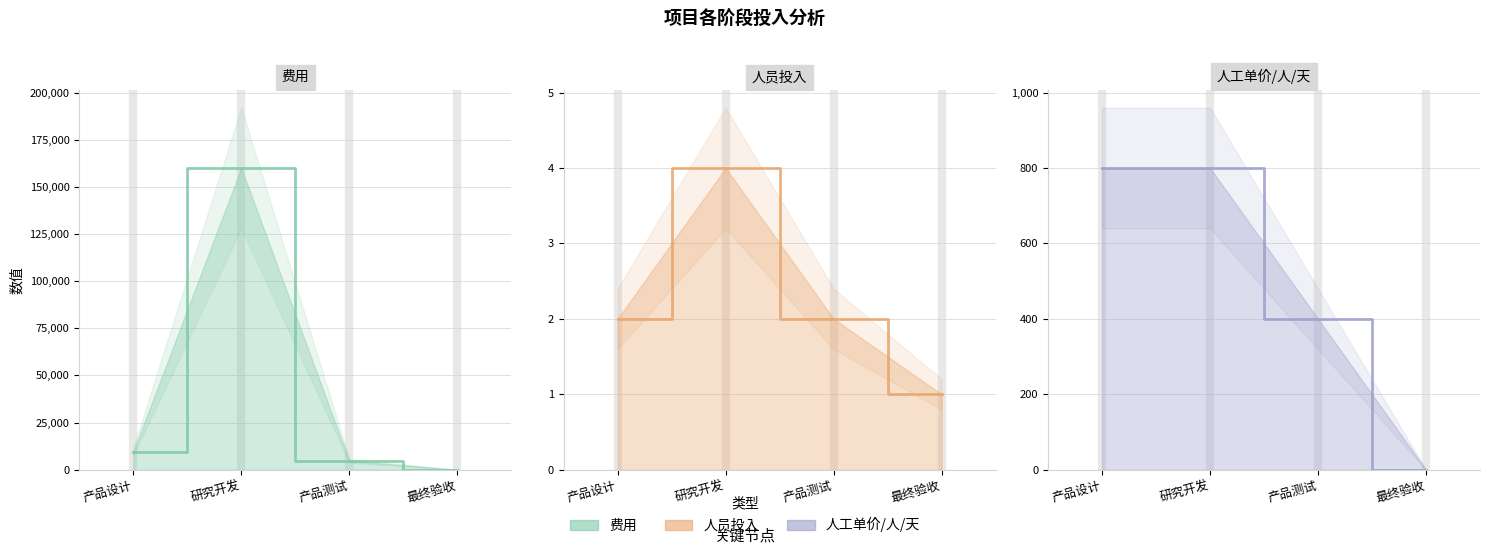

How many lines are shown in the chart?

3